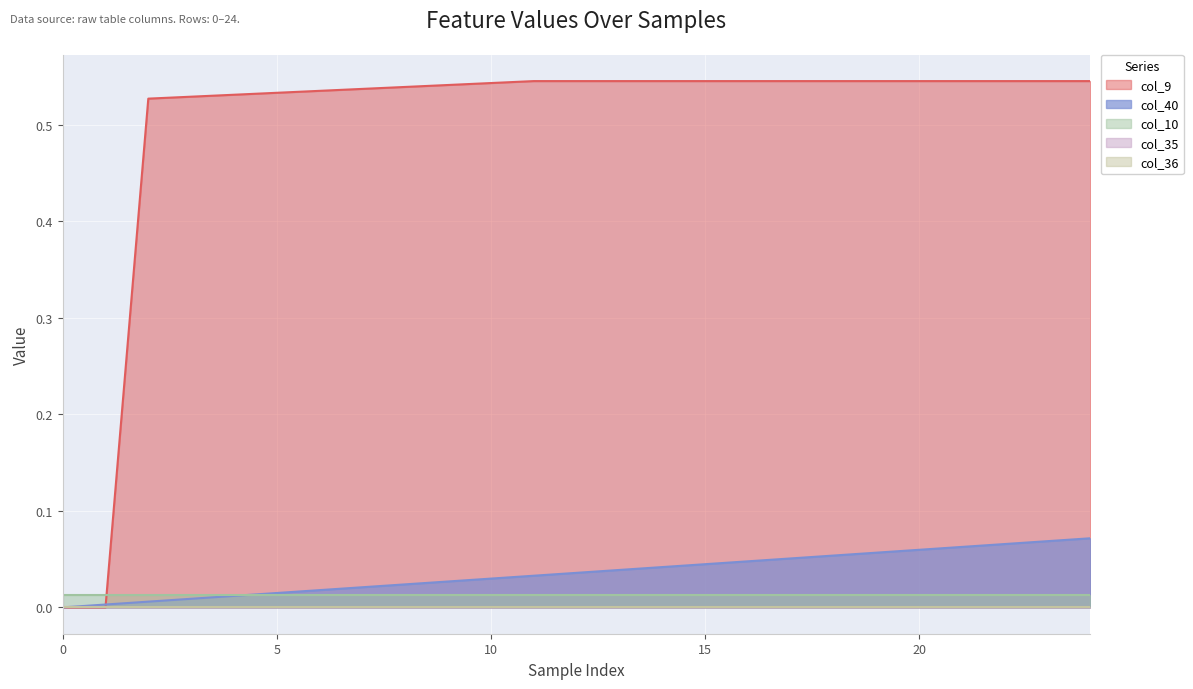

What are all the series names shown in the legend?

col_40, col_10, col_9, col_35, col_36